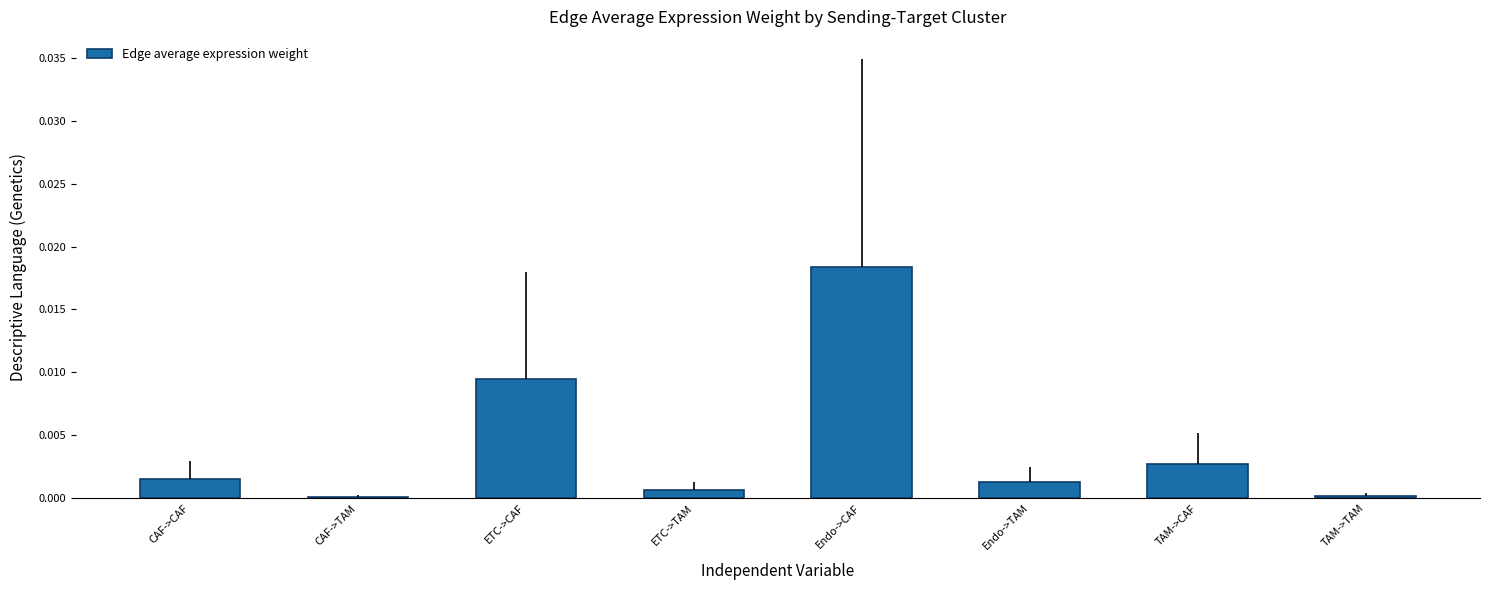

At which label is the value closest to 0?

CAF->TAM